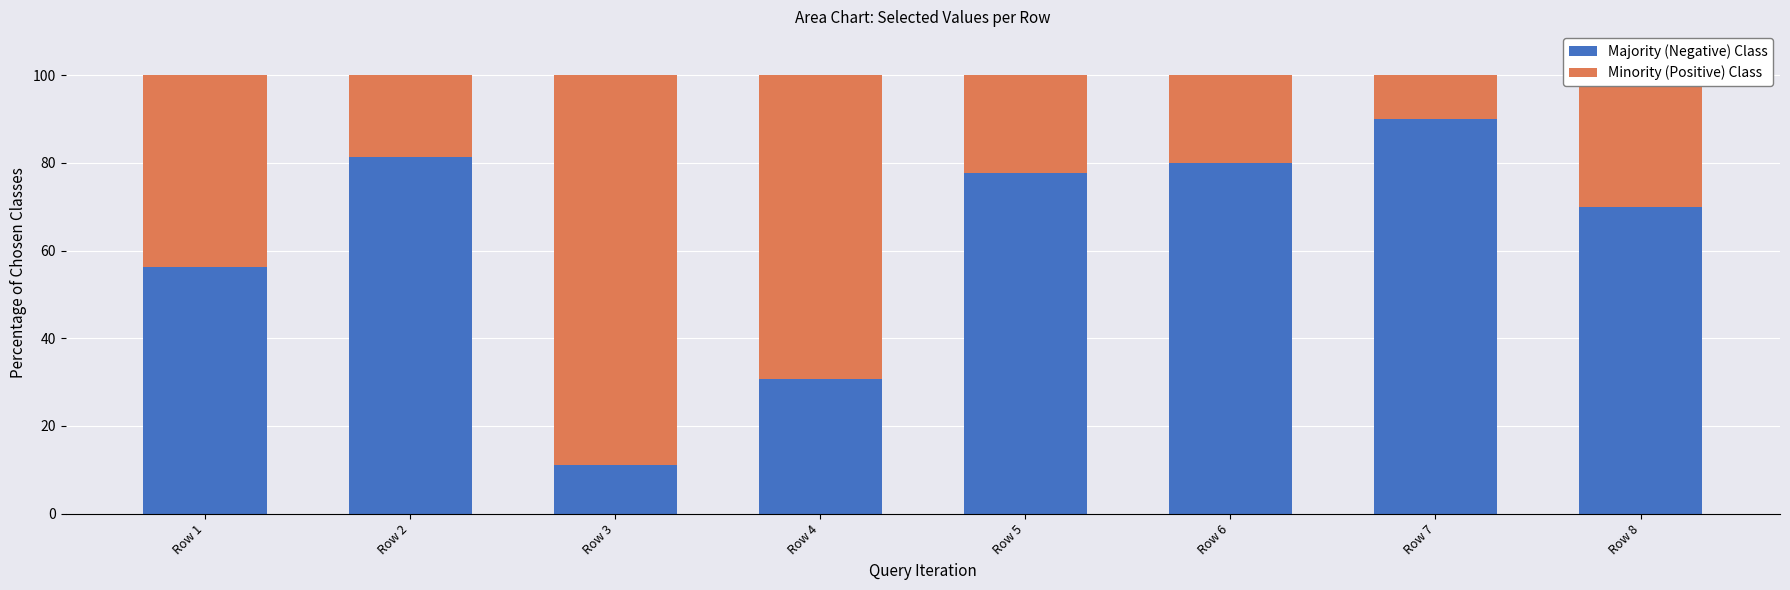

What is the total value across all series at Row 5?

100.0